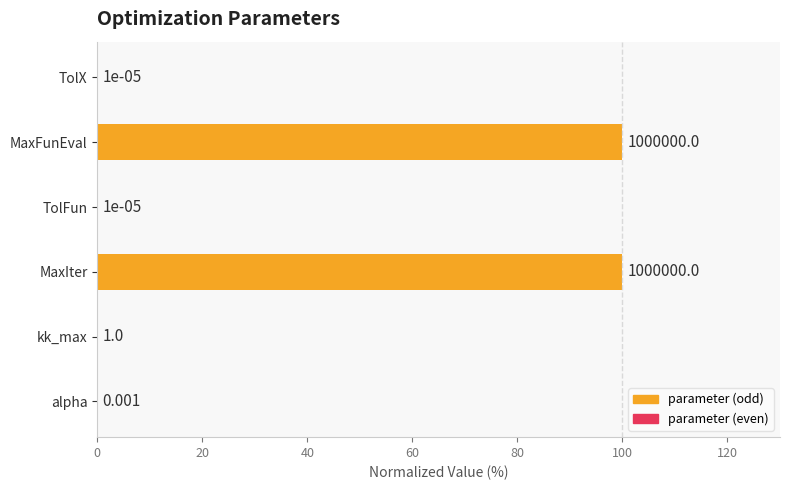

Which has a higher value, TolFun or MaxIter?

MaxIter